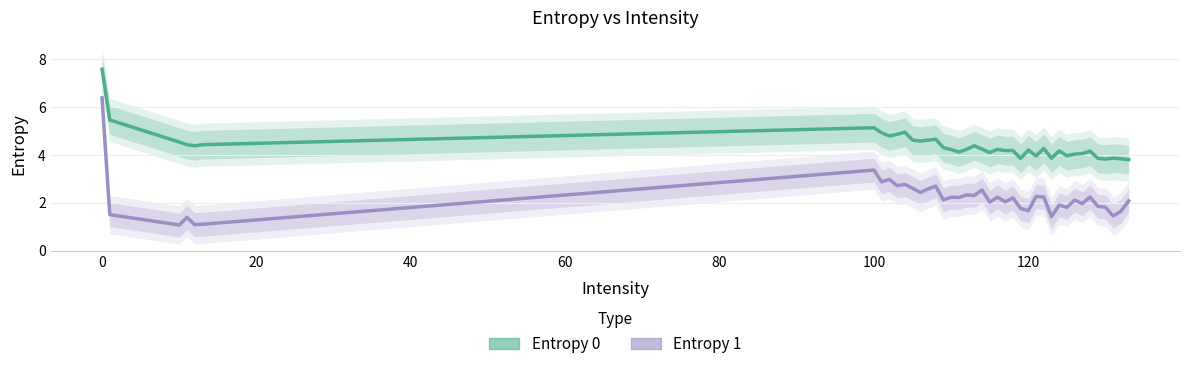

What is the value of the Entropy 0 point at the 11th from the left?

5.0